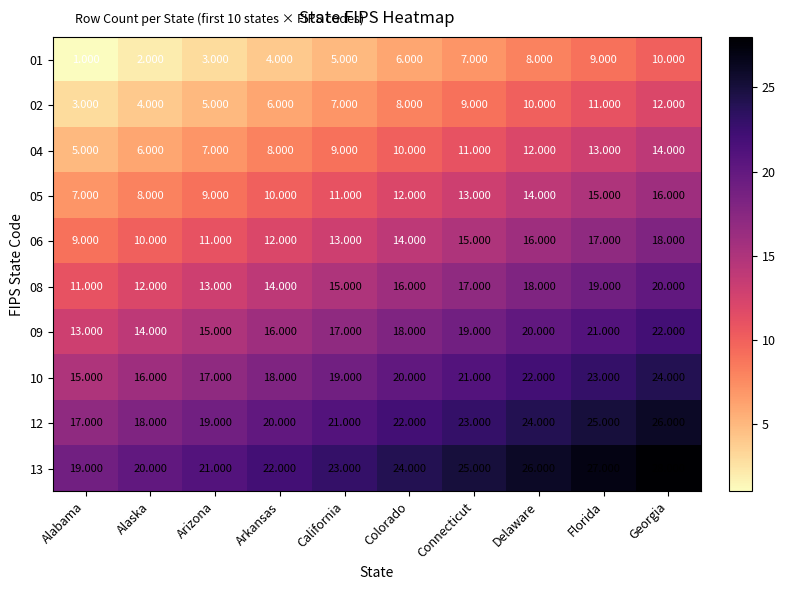

Is the value of 12 at Alaska greater than the value of 02 at Colorado?

Yes